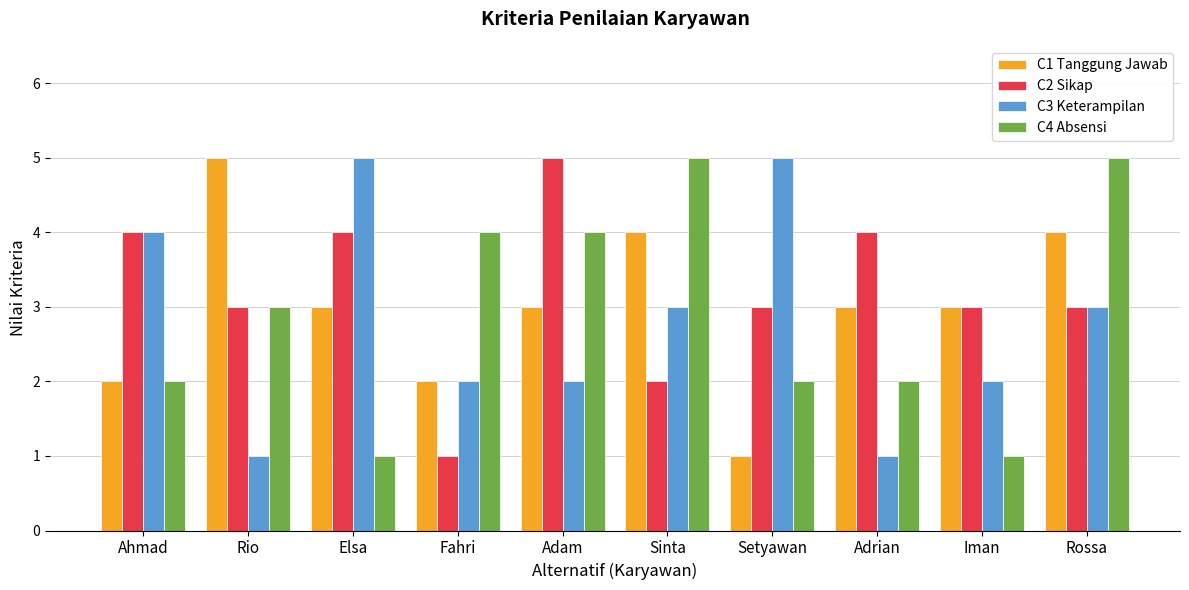

Is the value of C1 Tanggung Jawab at Fahri greater than the value of C4 Absensi at Fahri?

No